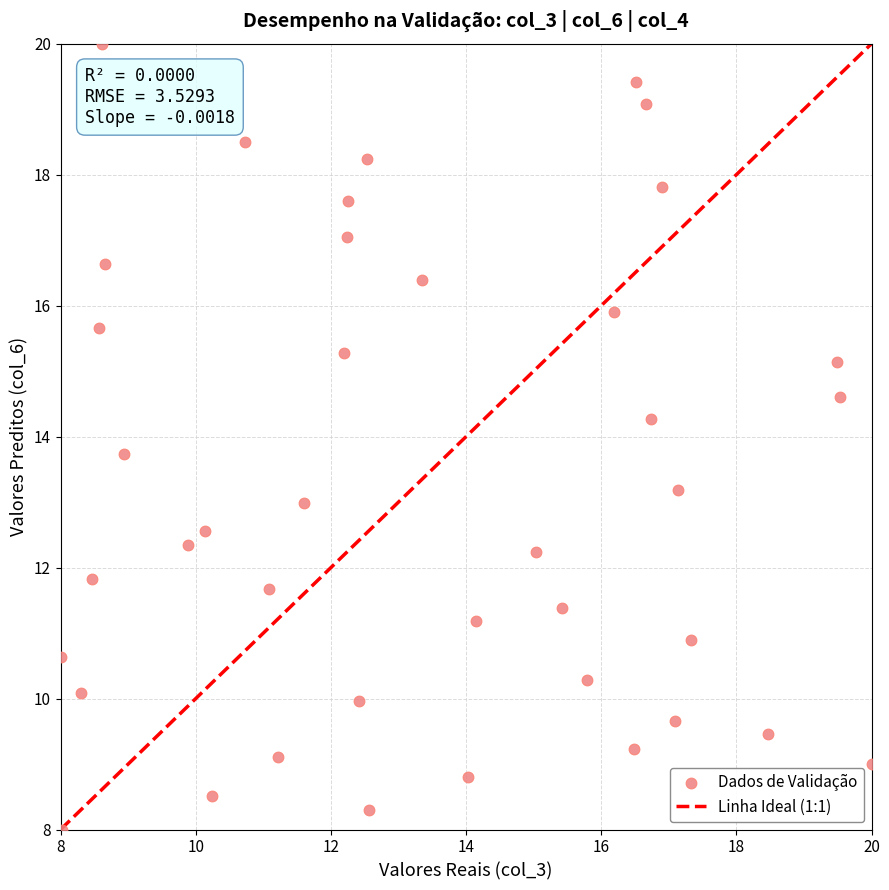

What is the range of X values (max minus min)?

12.0